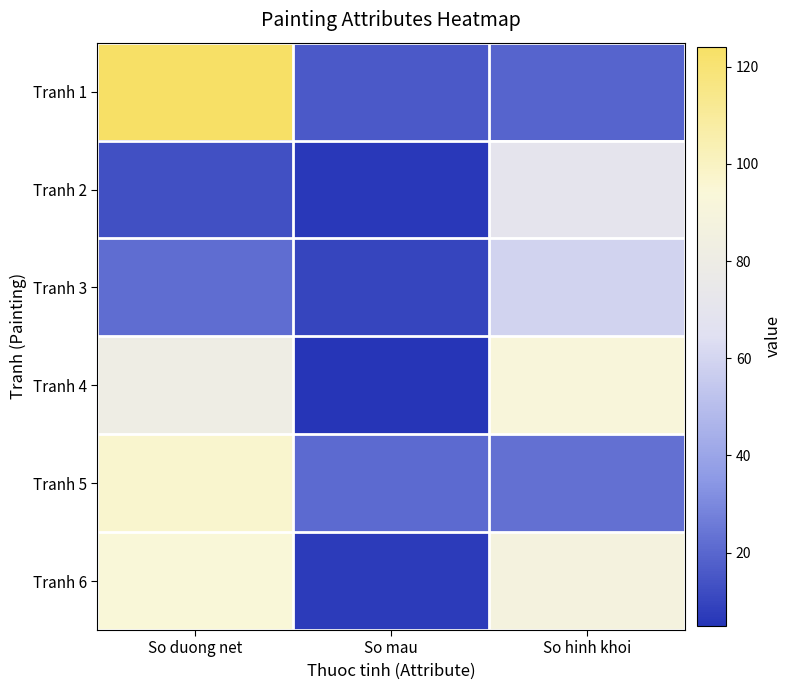

What is the total value across all series at So duong net?

431